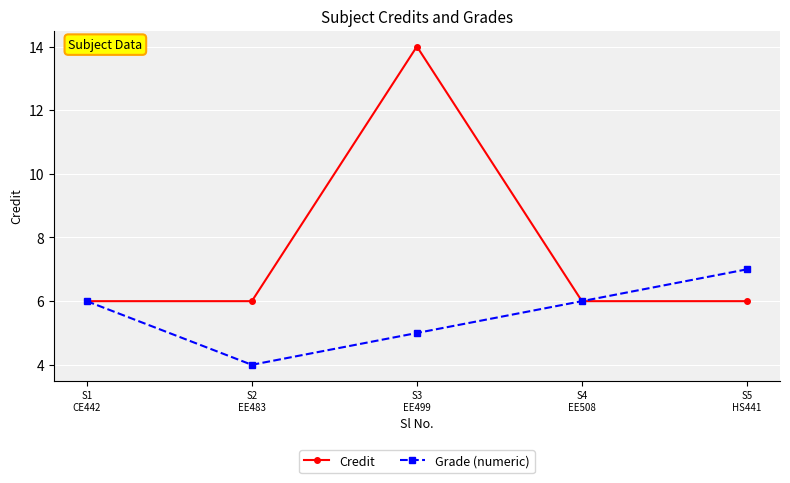

How many interior local valleys does the Grade (numeric) series have?

1